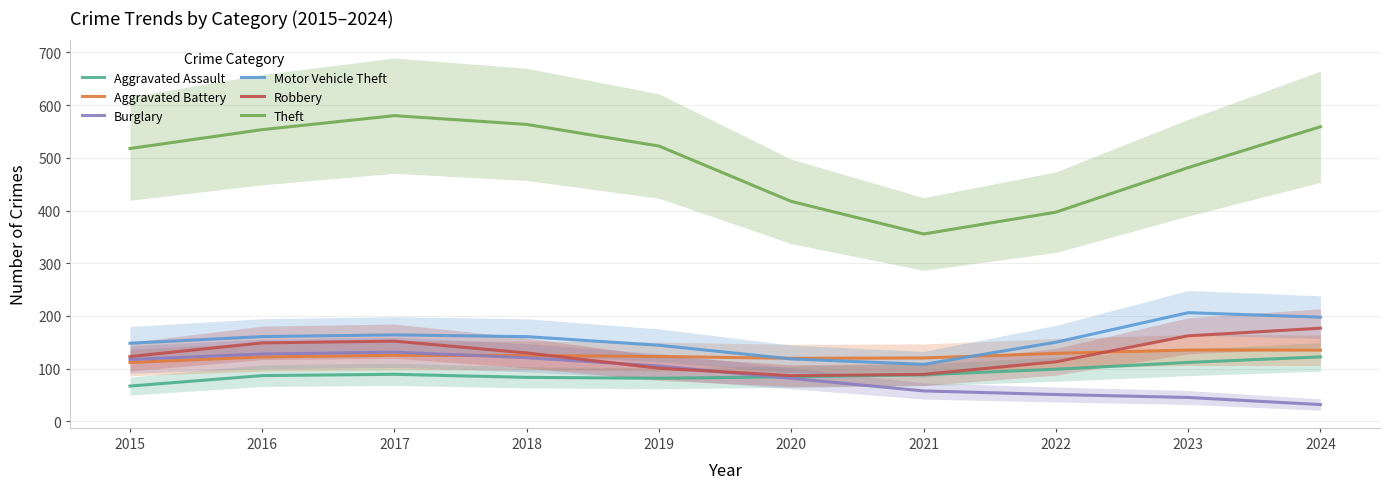

At which category does Motor Vehicle Theft reach its first local valley?

2021